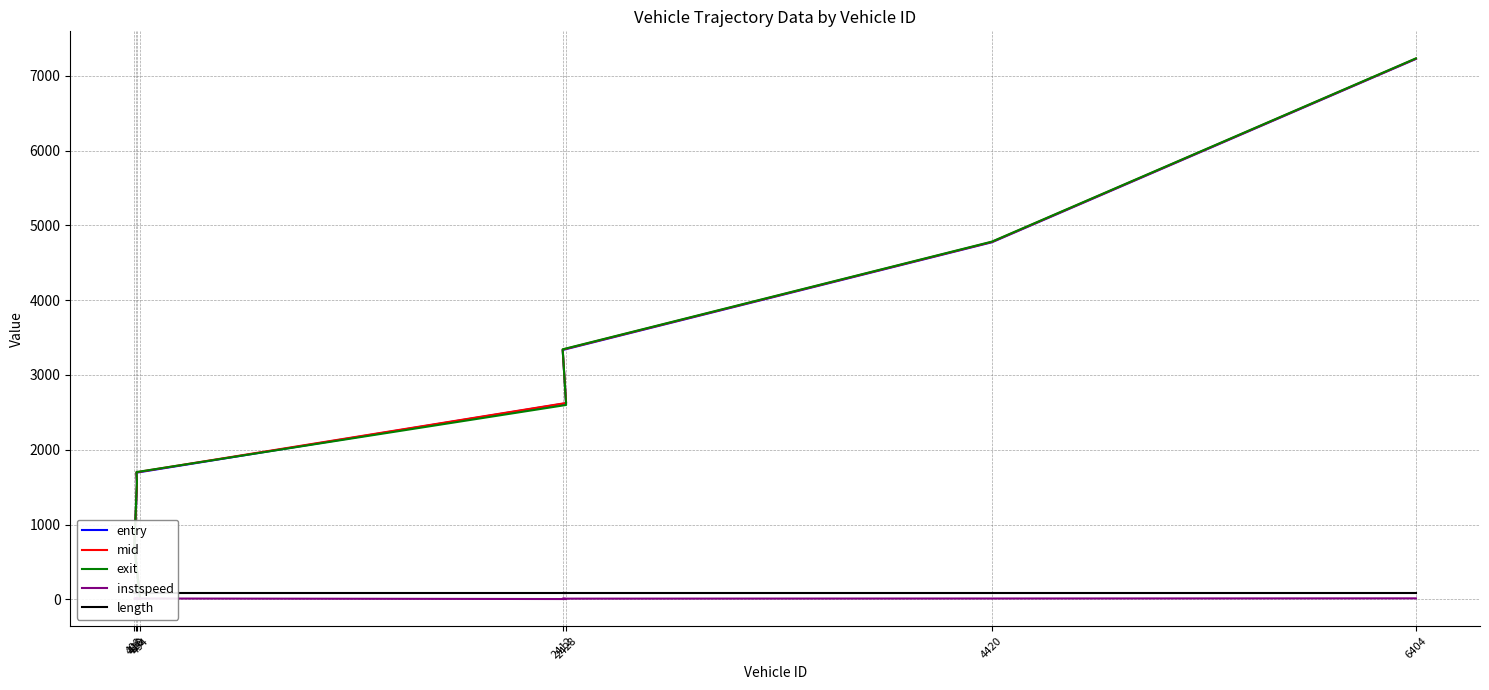

What is the value of the length point at the 5th from the left?

90.9